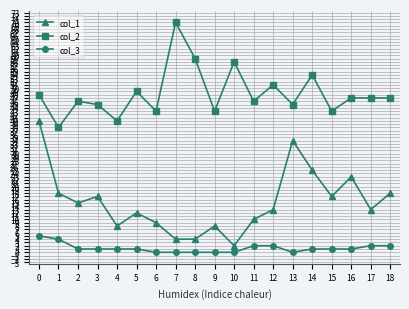

True or false: col_1 has more than 1 points higher than both neighbors.

True